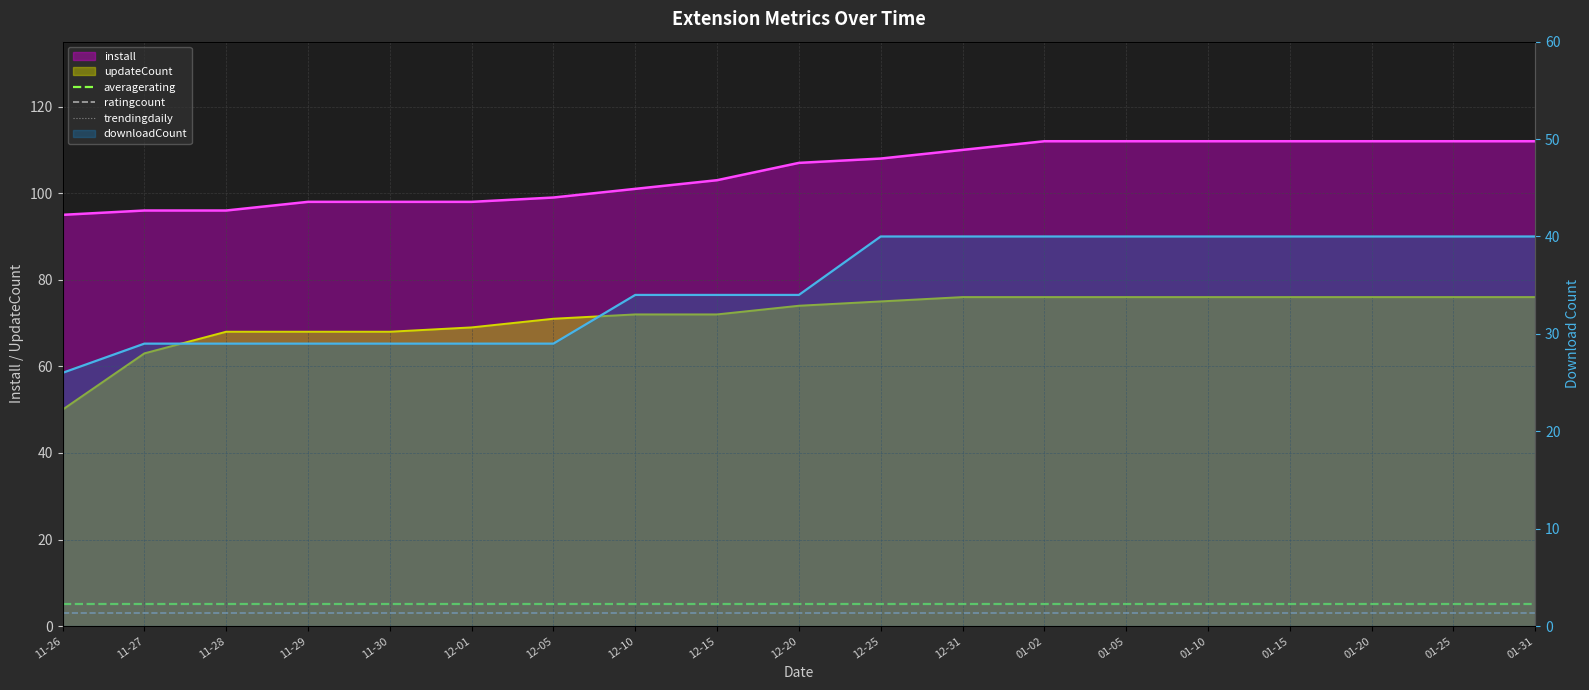

What is the label of the 16th point from the right?

11-29